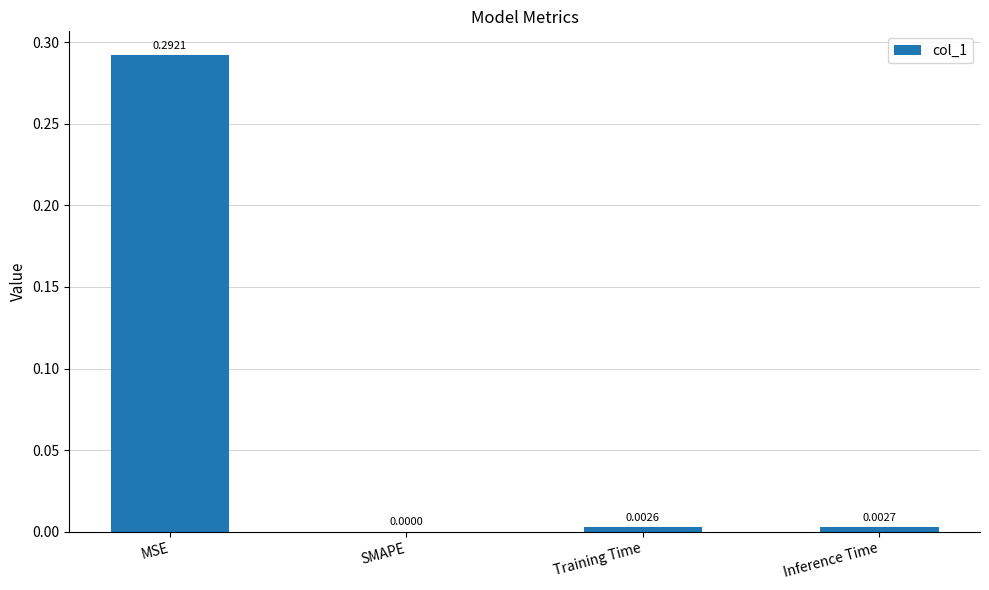

Is it true that the value at SMAPE is 0.0?

True